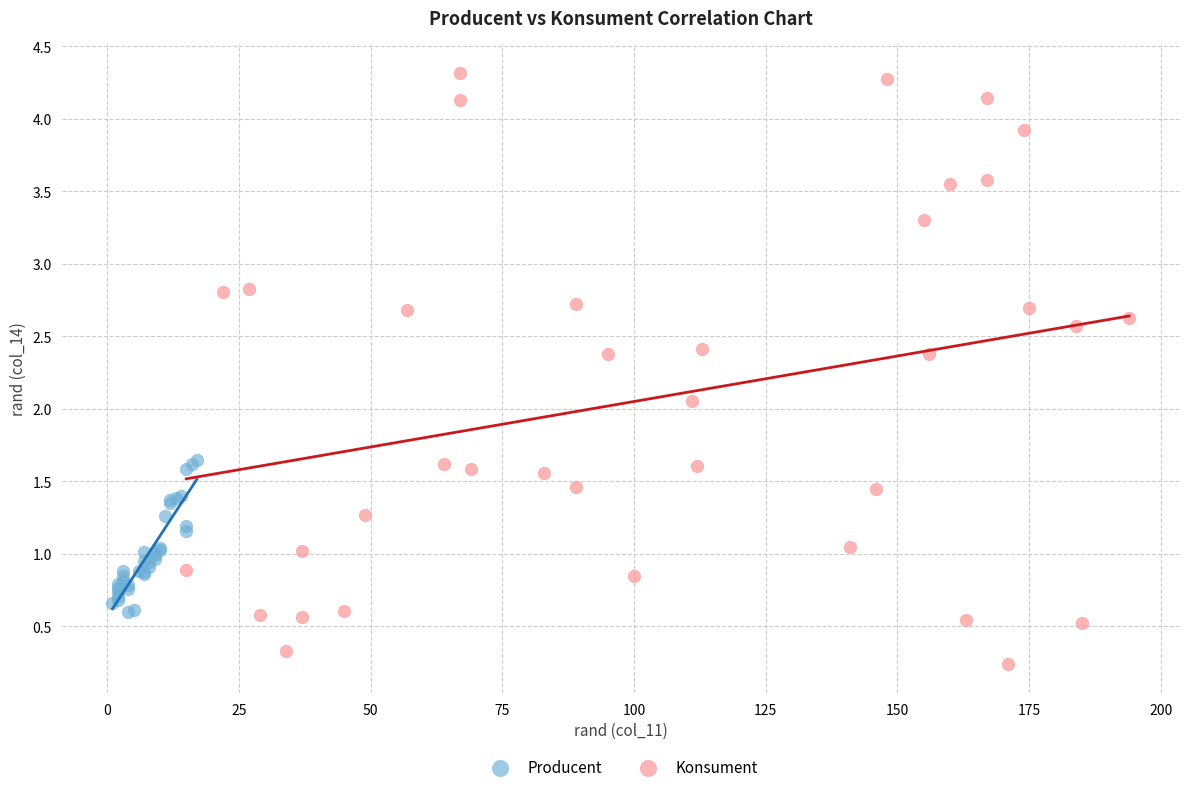

Which series contains the highest Y value?

Konsument